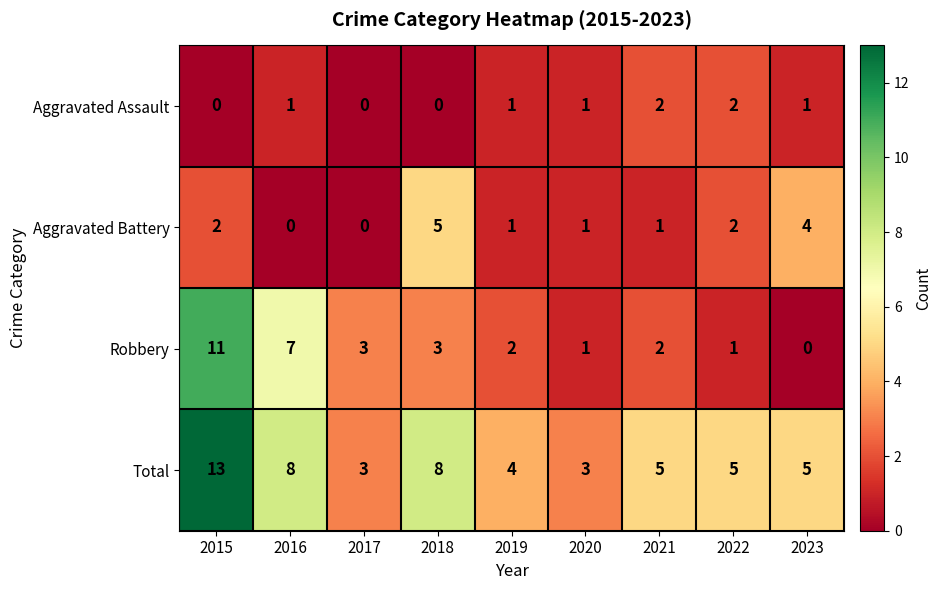

What is the difference between the highest and lowest values at 2016?

8